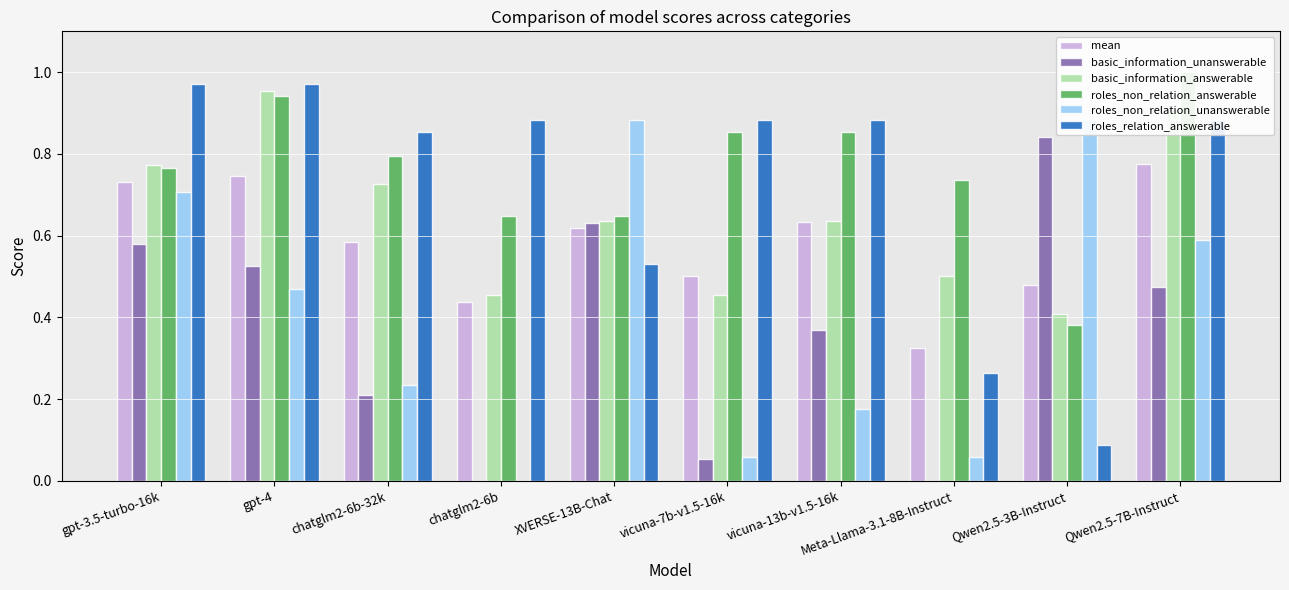

Is it true that roles_non_relation_answerable equals 0.9 at vicuna-7b-v1.5-16k?

True